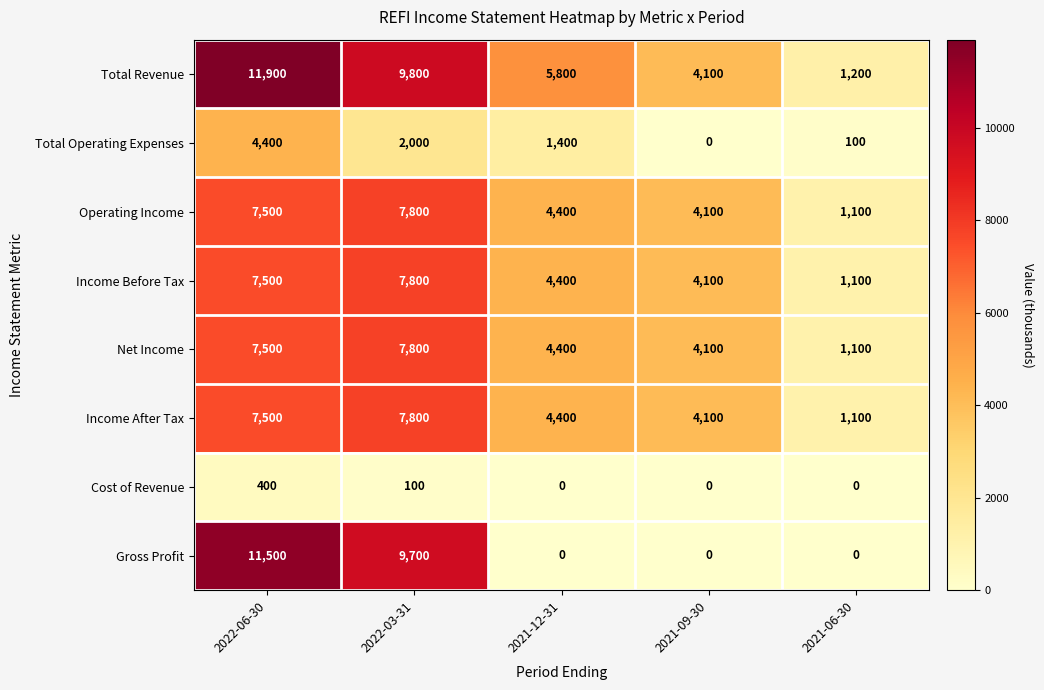

Which series has the largest range (max minus min)?

Gross Profit